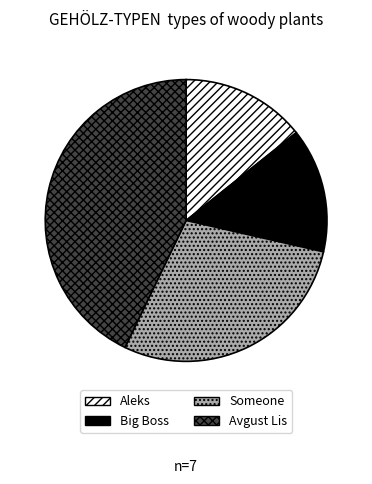

Approximately how many times larger is the value at Someone compared to Big Boss?

2.0